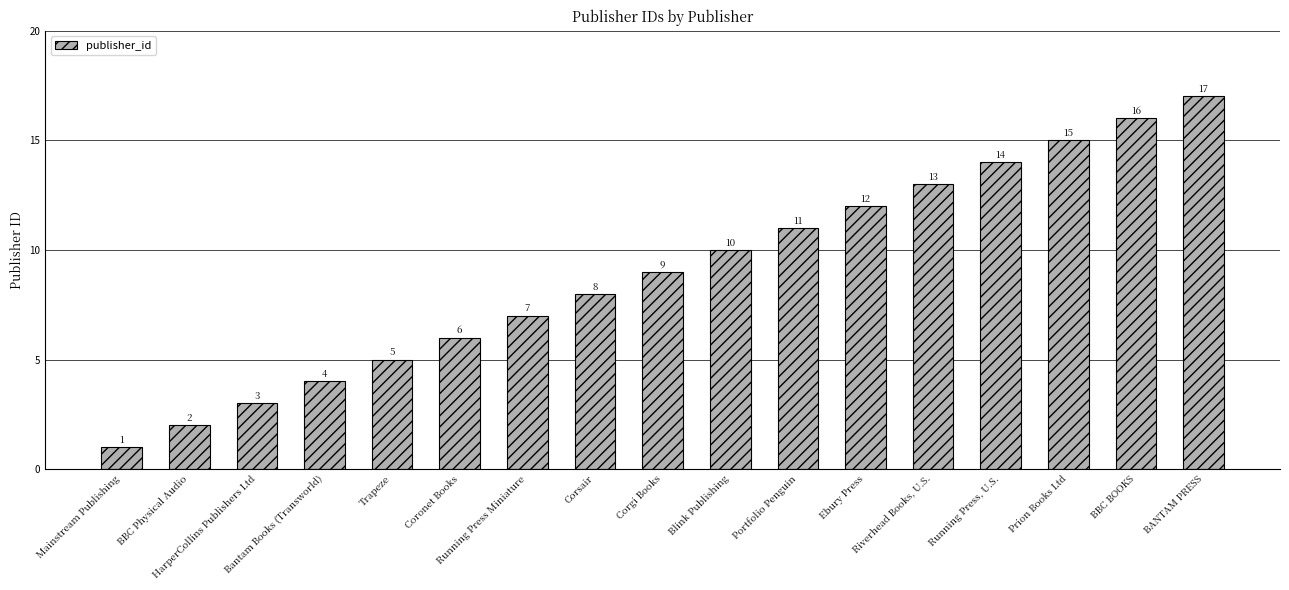

Rank the categories by value from highest to lowest.

BANTAM PRESS, BBC BOOKS, Prion Books Ltd, Running Press, U.S., Riverhead Books, U.S., Ebury Press, Portfolio Penguin, Blink Publishing, Corgi Books, Corsair, Running Press Miniature, Coronet Books, Trapeze, Bantam Books (Transworld), HarperCollins Publishers Ltd, BBC Physical Audio, Mainstream Publishing